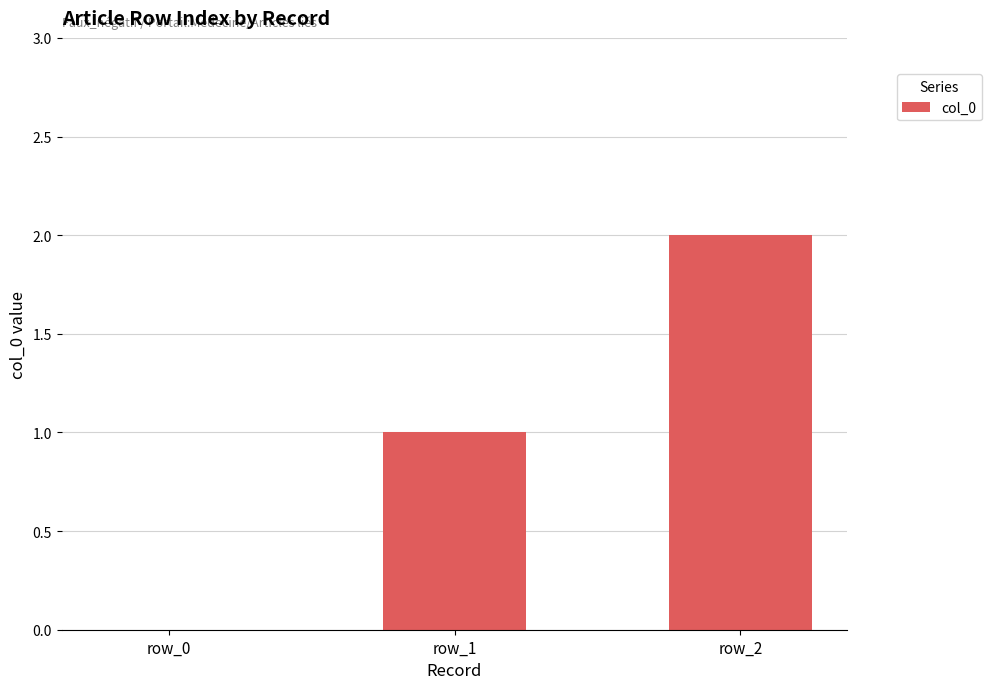

Reading left to right, extract all data points from this chart.

row_0=0	row_1=1	row_2=2